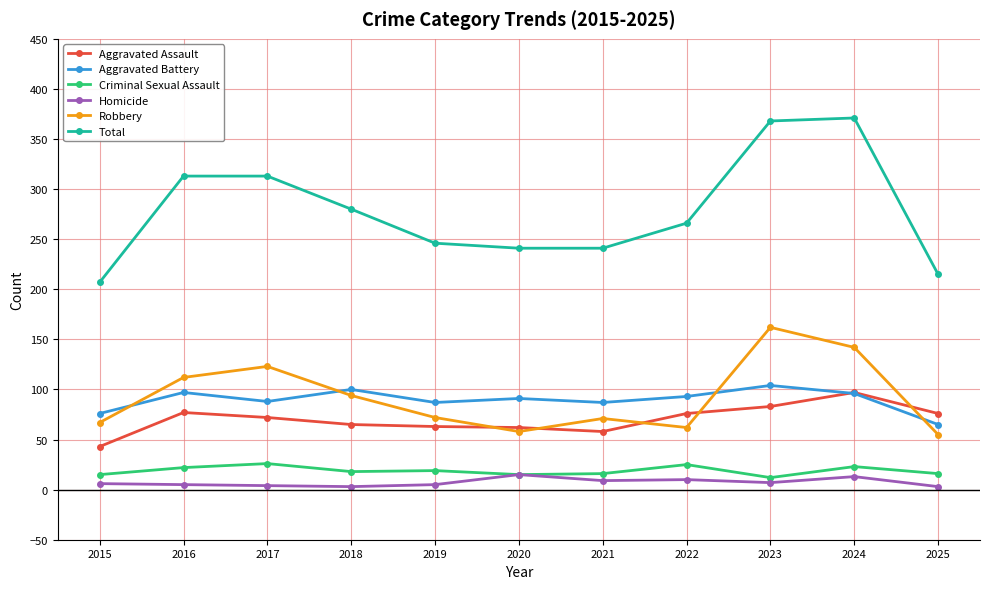

True or false: Aggravated Battery has more than 1 points higher than both neighbors.

True